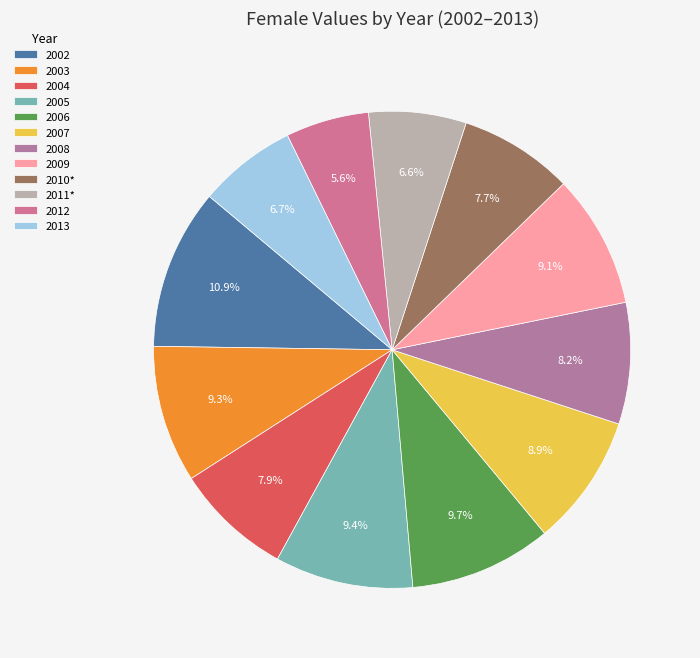

Approximately how many times larger is the value at 2003 compared to 2007?

1.0